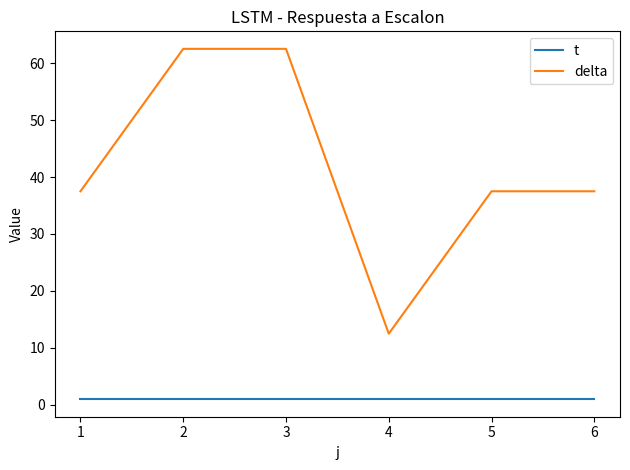

Reading right to left, extract all data points from this chart.

t: 1.0	1.0	1.0	1.0	1.0	1.0
delta: 37.5	37.5	12.5	62.5	62.5	37.5